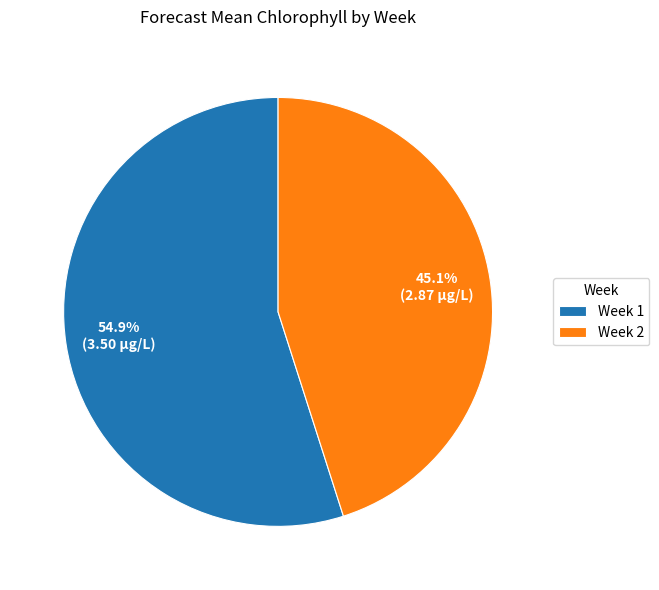

To the nearest percent, what percentage of the pie is Week 2?

45%